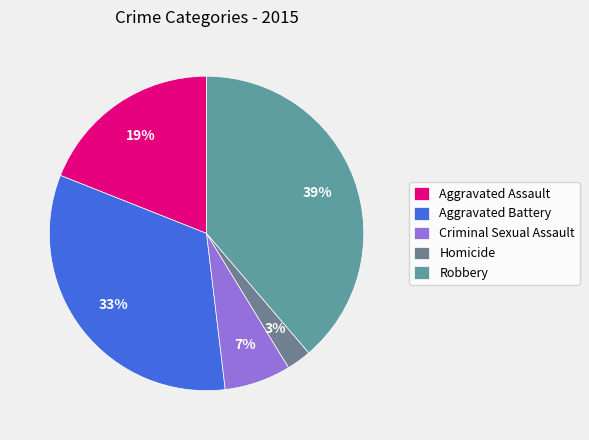

To the nearest percent, what is the average slice percentage?

20%